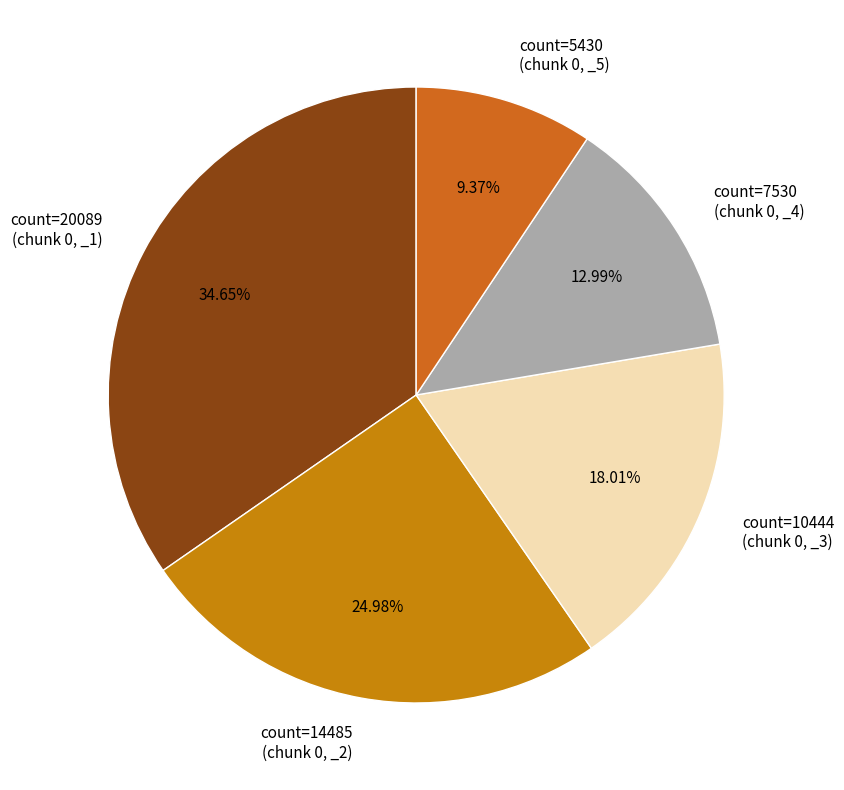

Approximately how many times larger is the value at count=5430 (chunk 0, _5) compared to count=7530 (chunk 0, _4)?

0.7